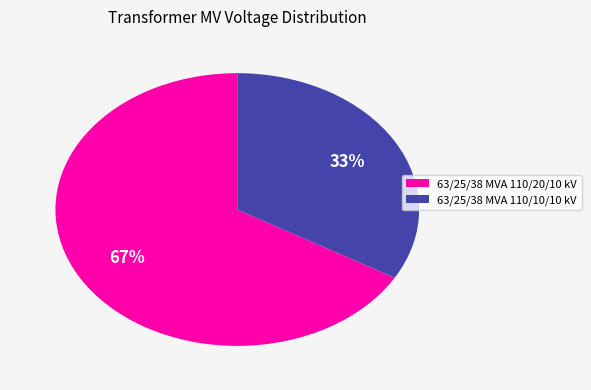

To the nearest percent, what is the average slice percentage?

50%